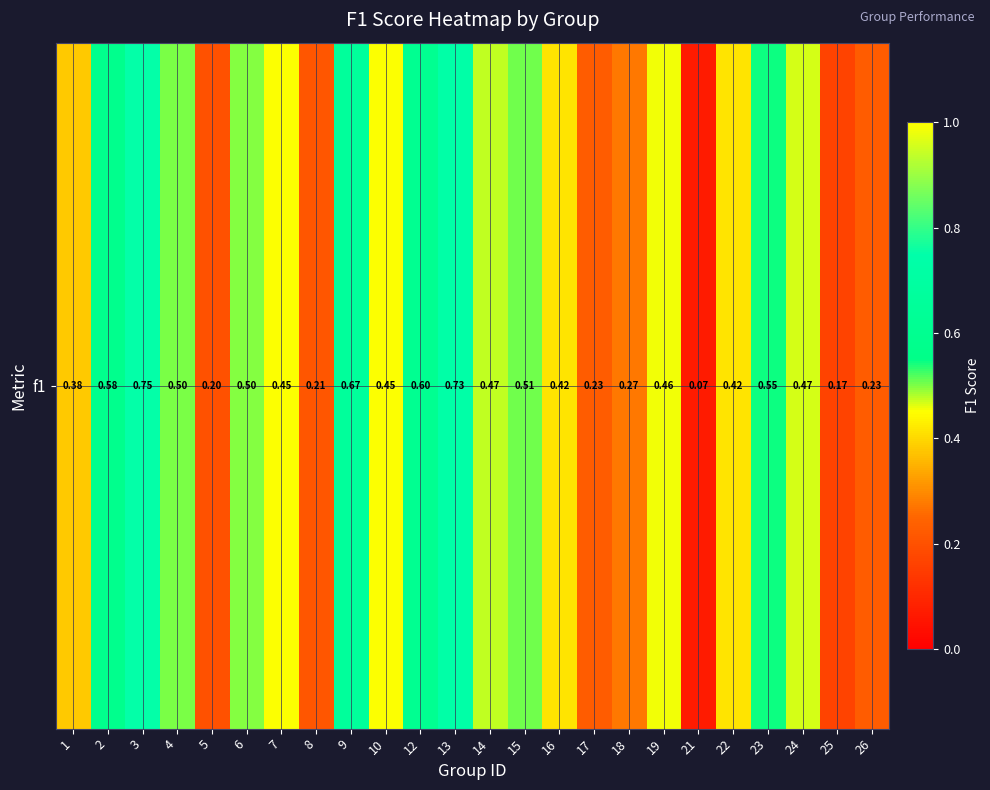

The value at 1 is 0.1. True or false?

False